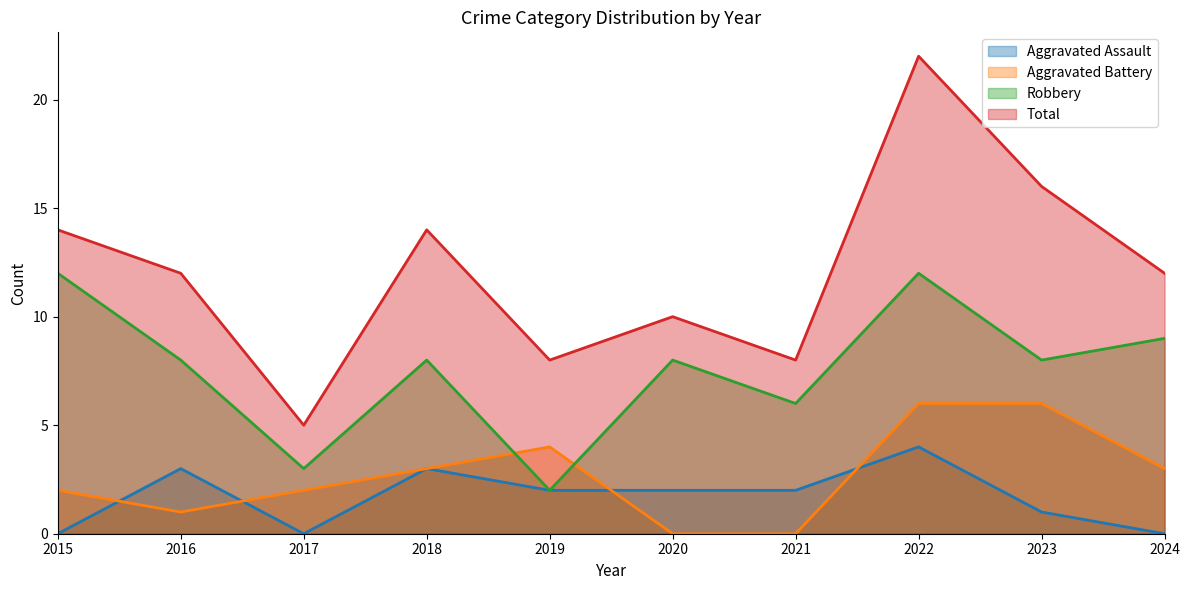

Is the value of Robbery at 2018 greater than the value of Aggravated Assault at 2016?

Yes